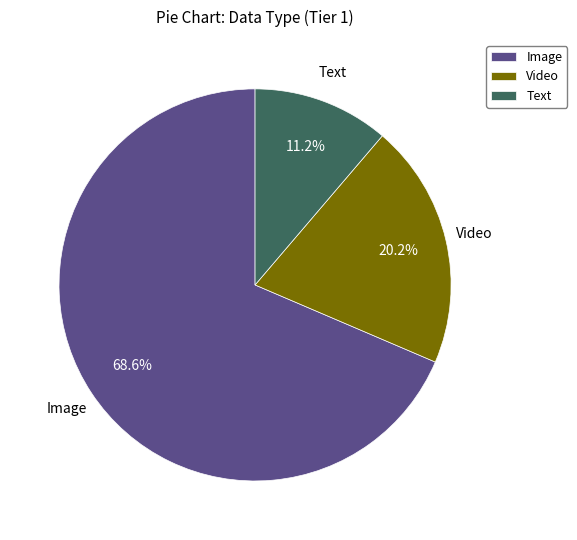

Approximately how many times larger is the value at Text compared to Video?

0.6